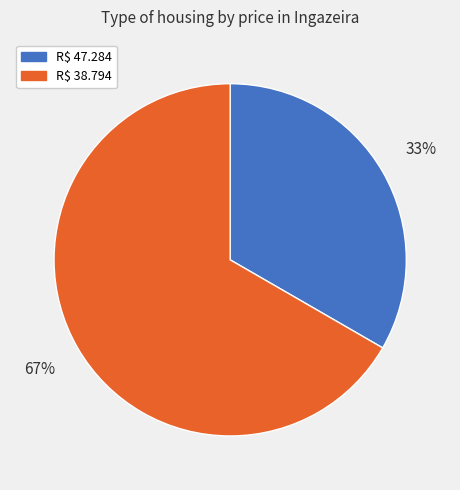

To the nearest percent, what portion does R$ 38.794 represent?

67%